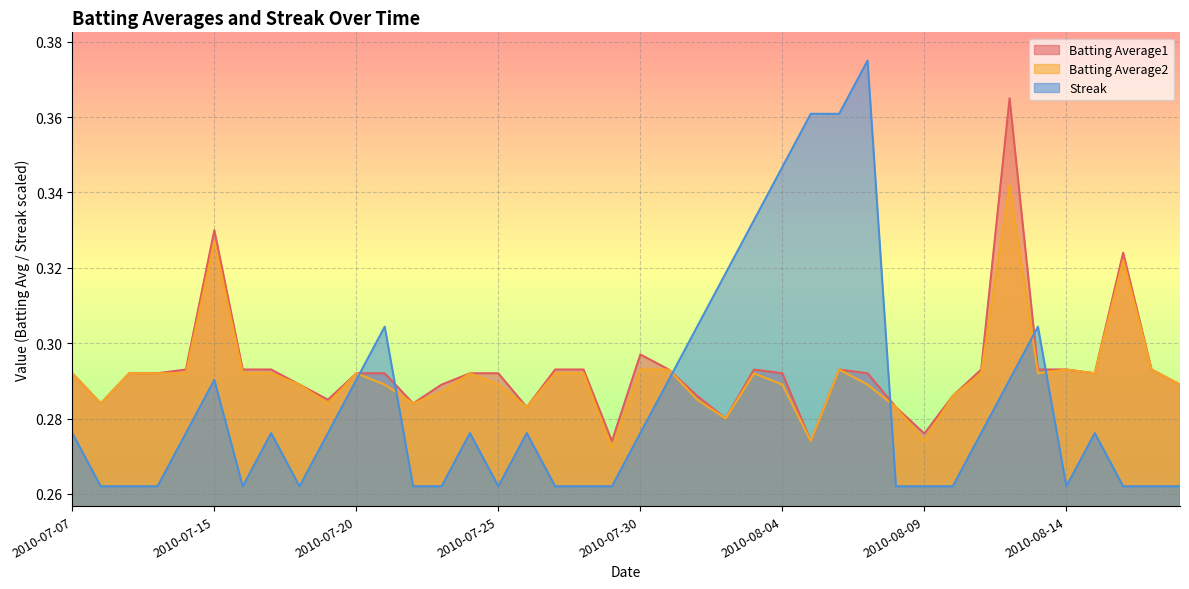

Which series changed the most between 2010-08-06 and 2010-08-12?

Batting Average1